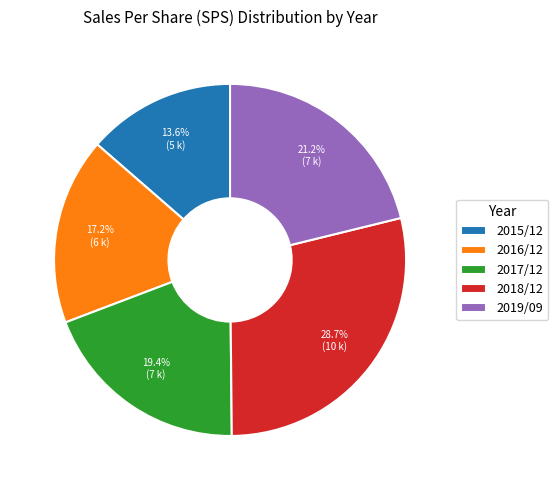

Count the number of slices in the pie.

5